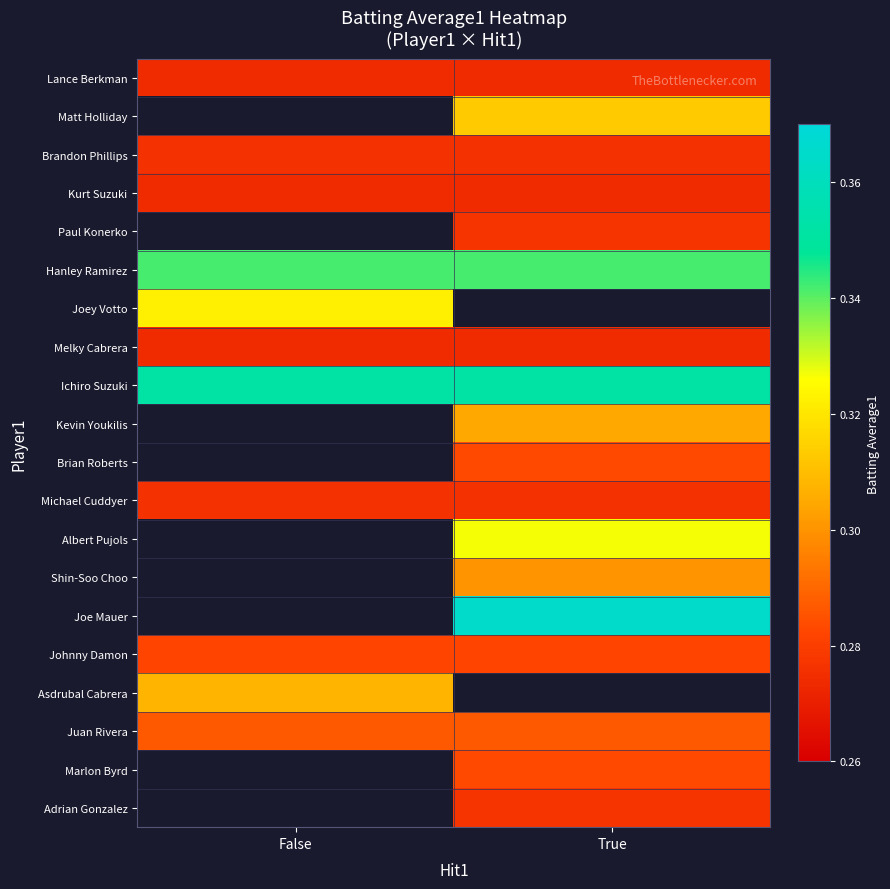

What is the maximum value for Juan Rivera?

0.3